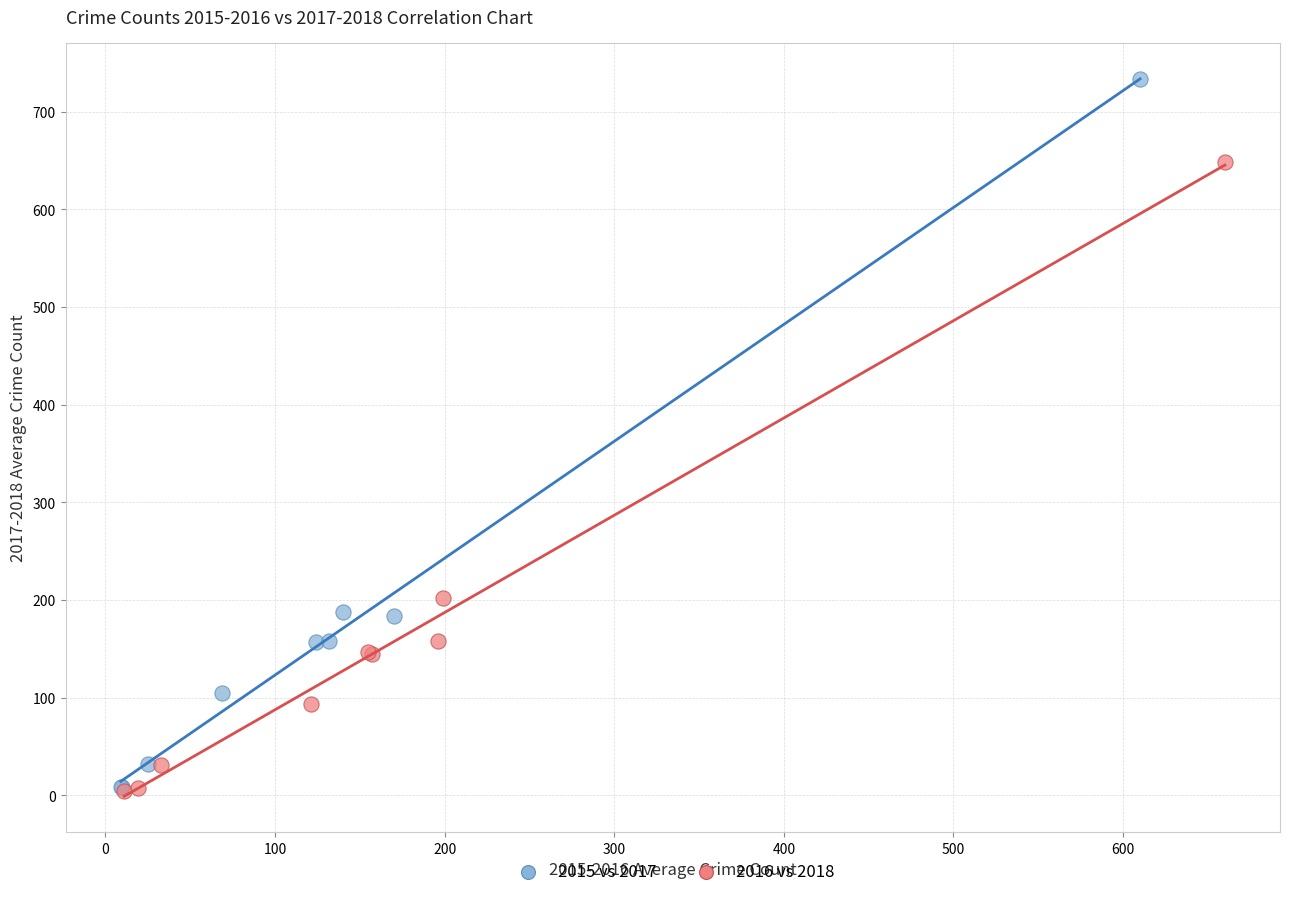

What are all the series names shown in the legend?

2015 vs 2017, 2016 vs 2018